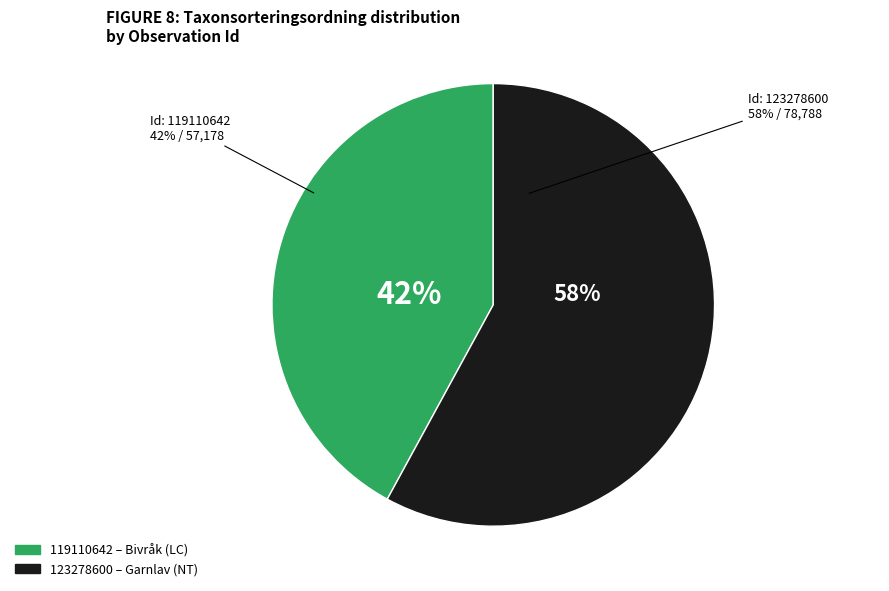

How many slices are in this pie chart?

2